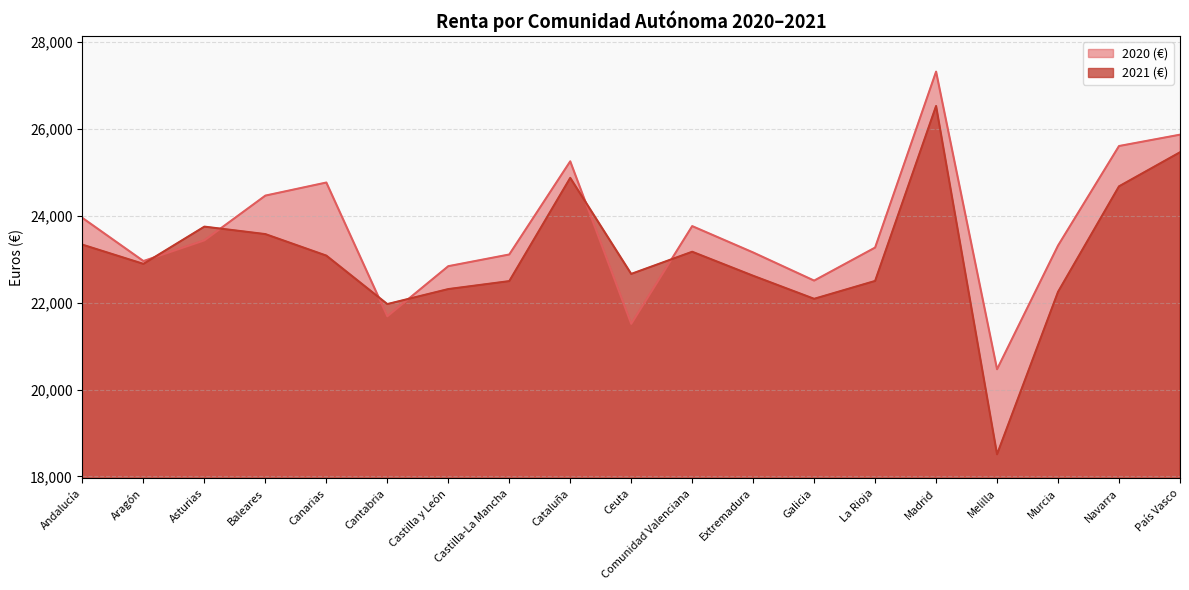

At how many categories does at least one series exceed 20019?

19